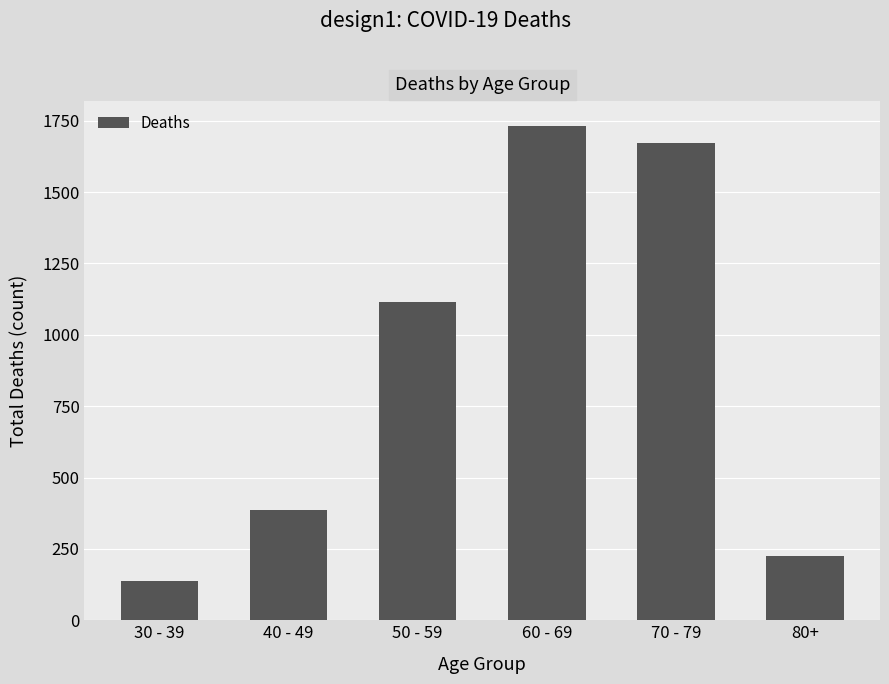

Rank the categories by value from highest to lowest.

60 - 69, 70 - 79, 50 - 59, 40 - 49, 80+, 30 - 39